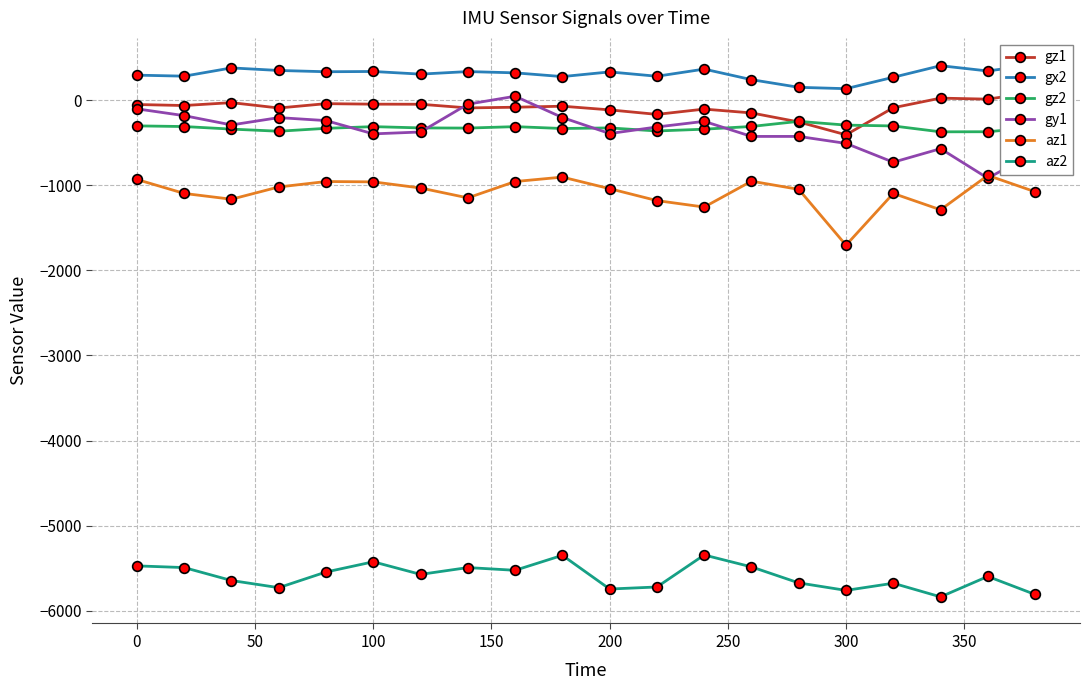

True or false: gz2 and az2 cross at least once.

False